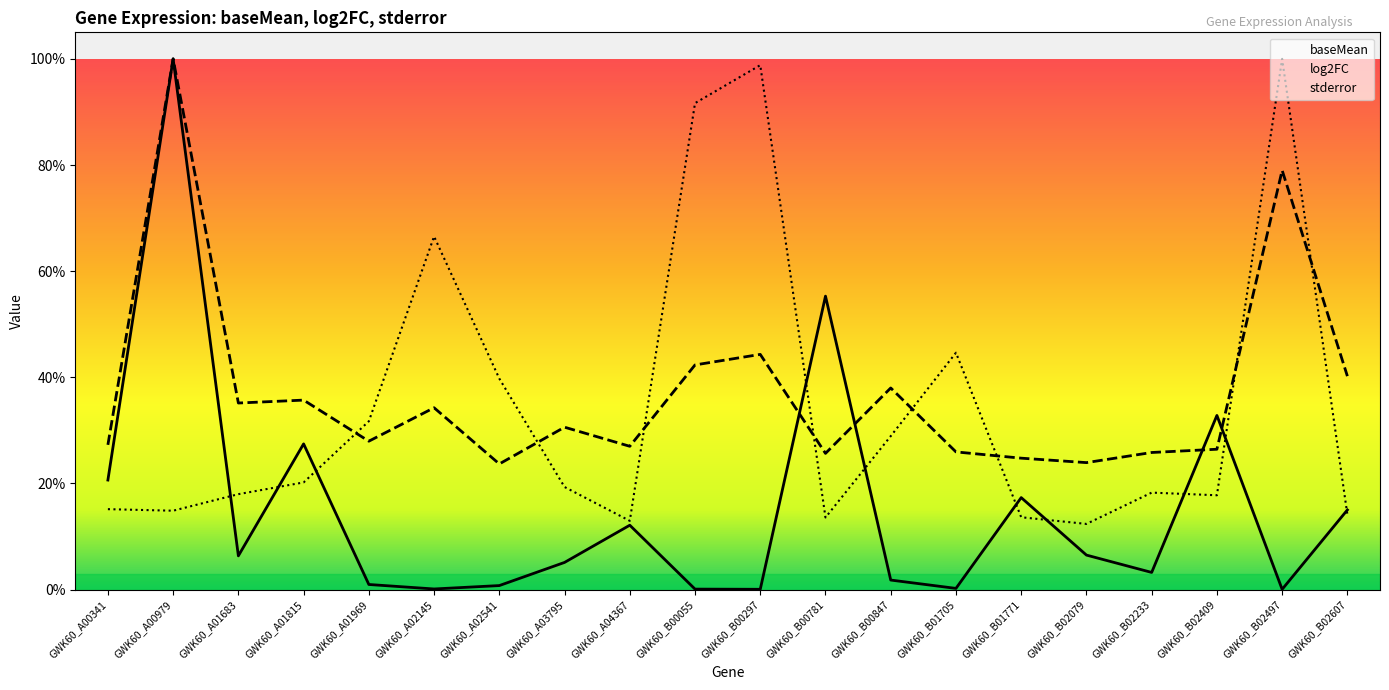

Which has a higher value, GWK60_B01771 or GWK60_A01969?

GWK60_B01771